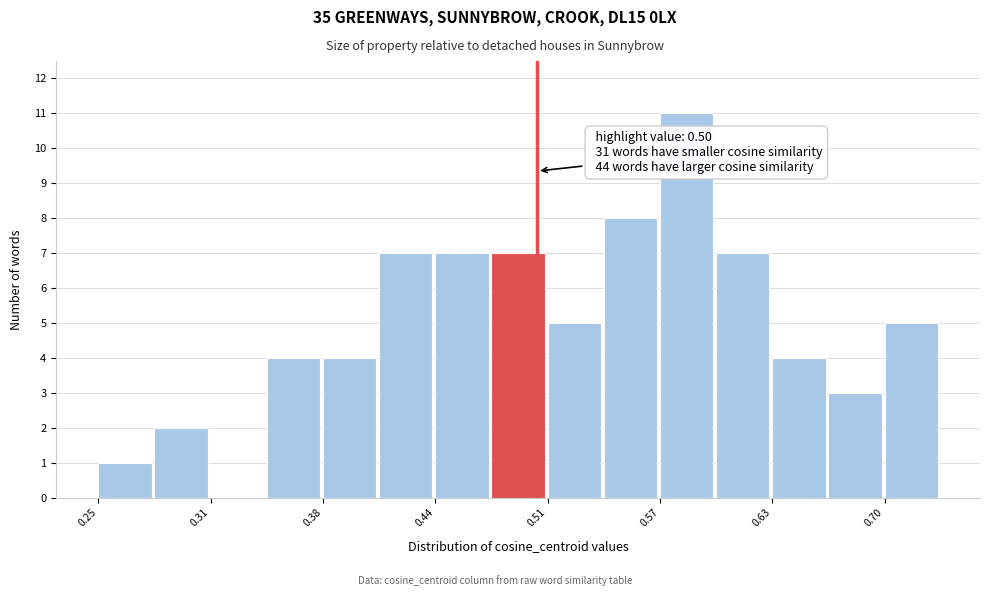

Read against the x-axis, roughly where is the centre of the tallest bar?

0.59